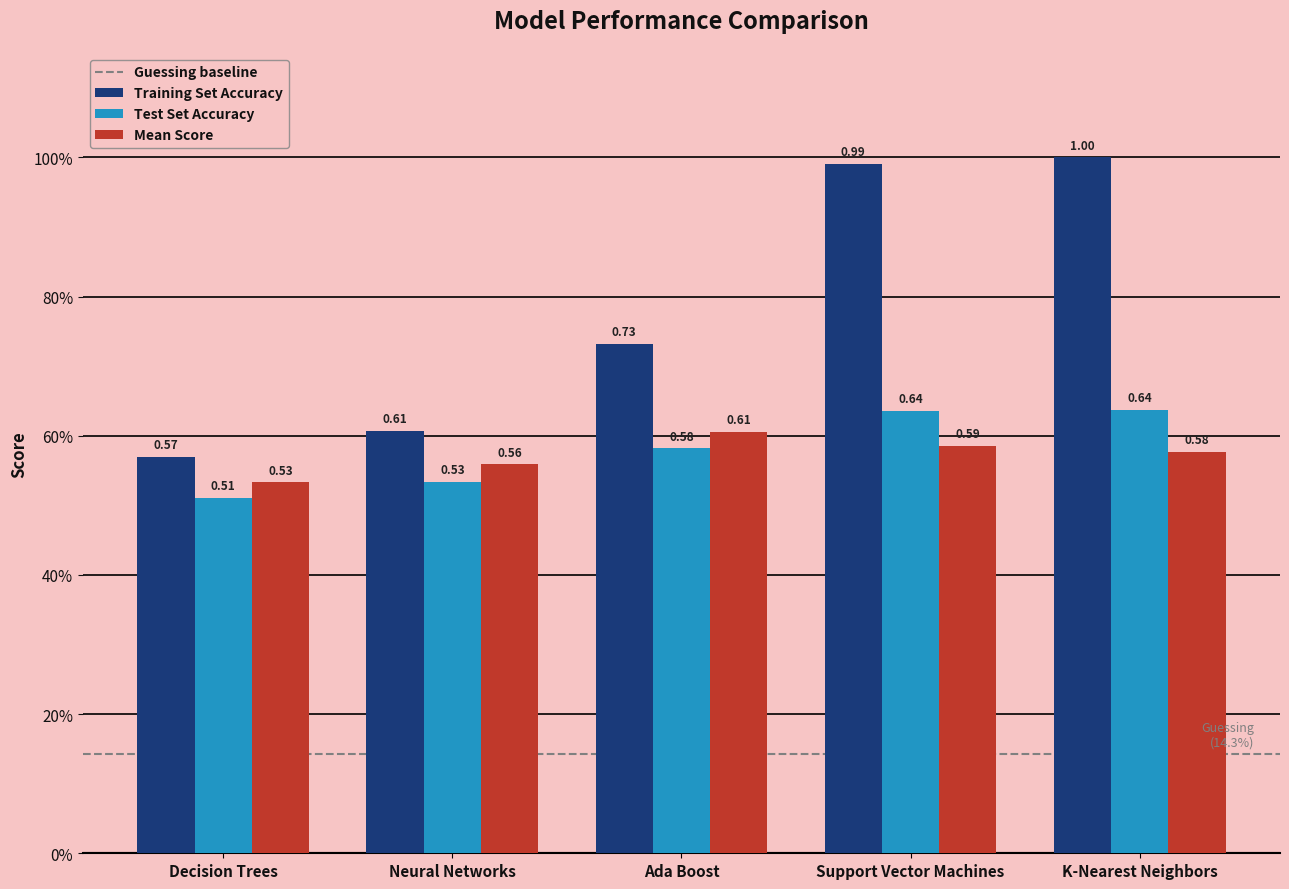

True or false: Test Set Accuracy has a value of 0.3 at Decision Trees.

False